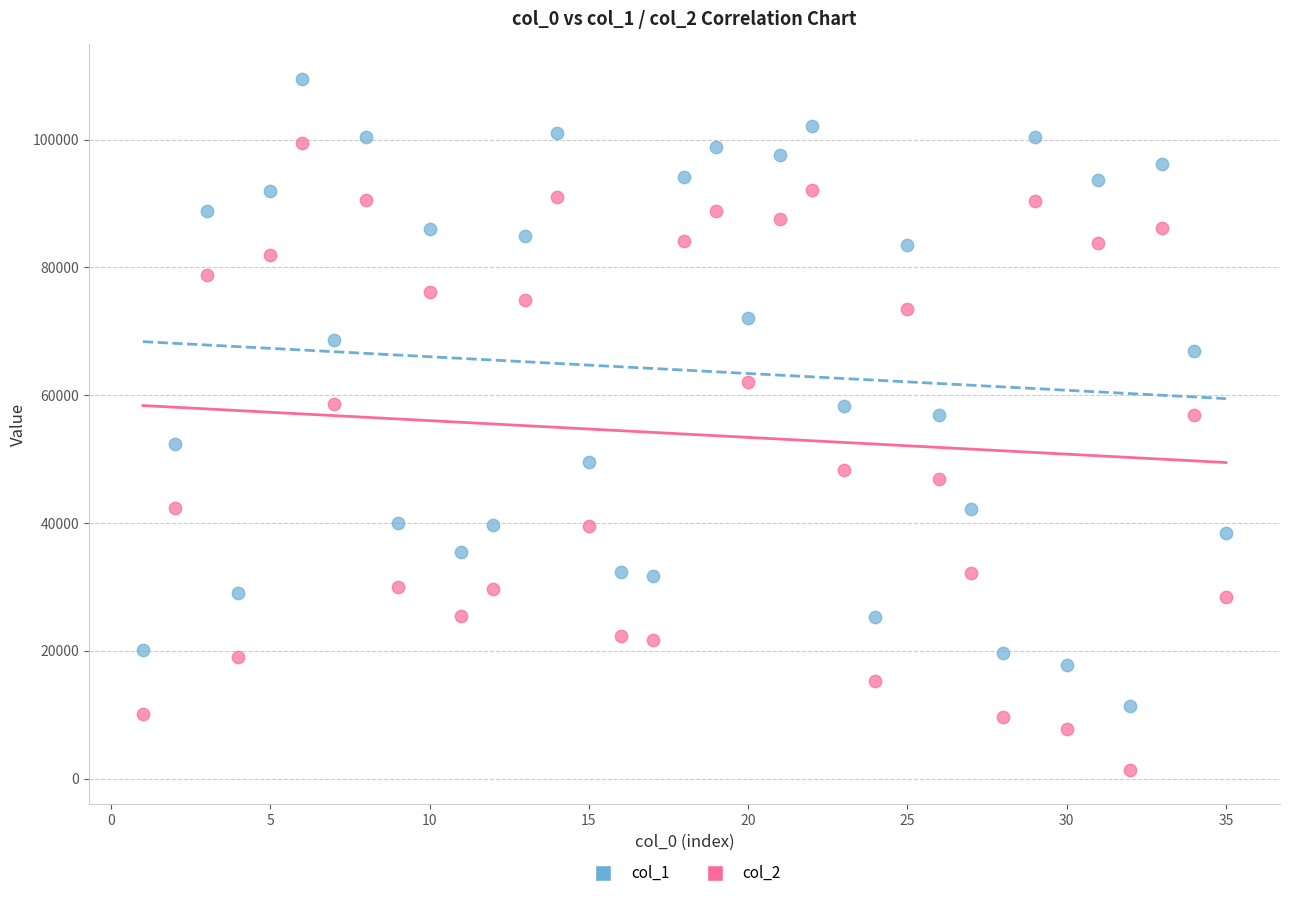

Which series contains the lowest Y value?

col_2